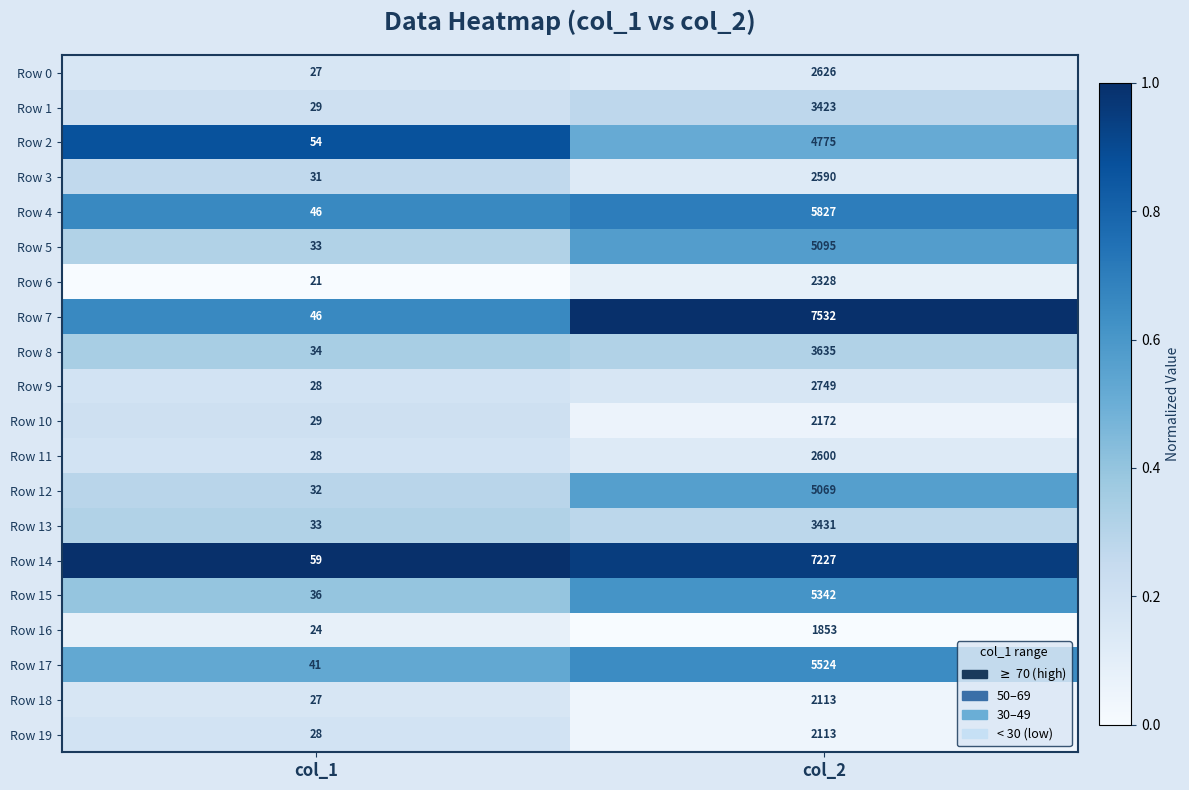

What is the difference between the maximum and minimum values in the Row 5 series?

5062